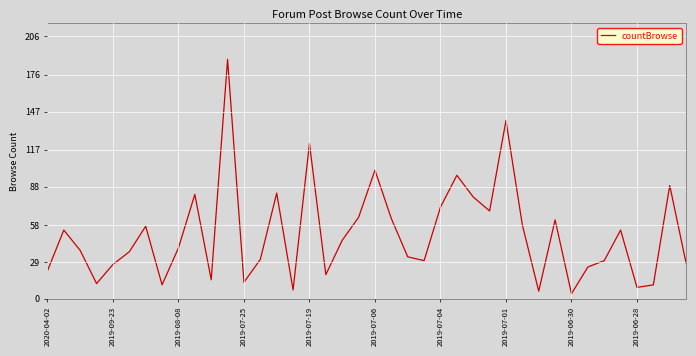

What is the difference between the maximum and minimum values?

184